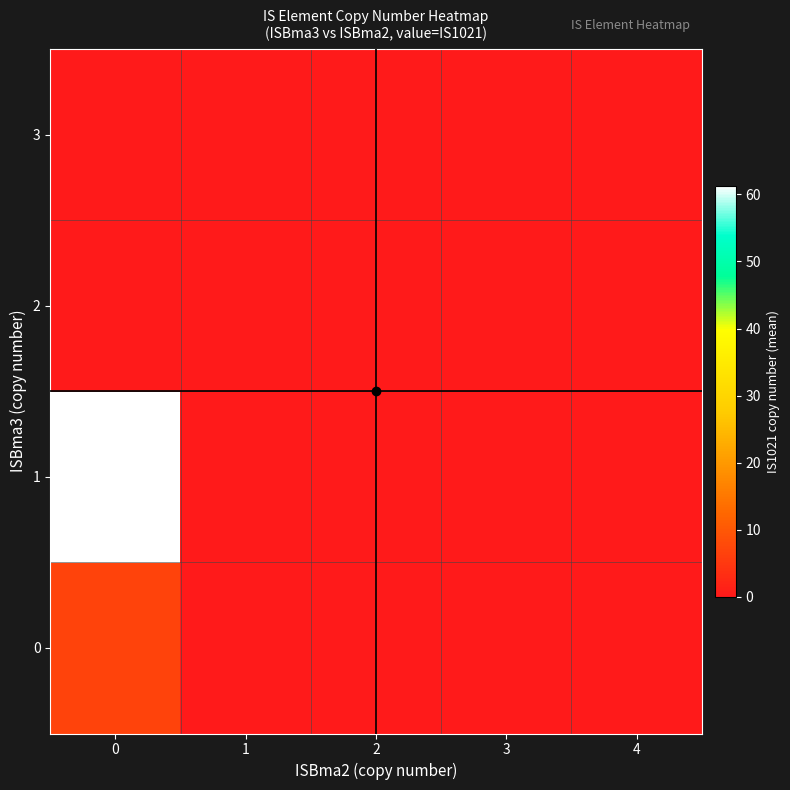

Which label corresponds to the smallest value in the chart?

1